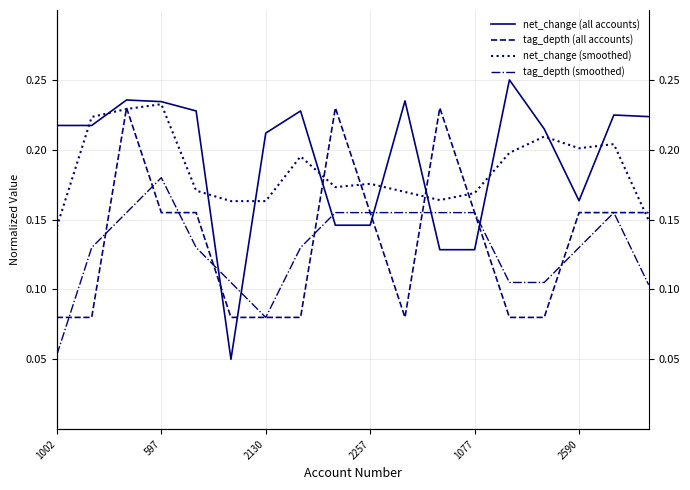

List the series in order of their peak value, lowest first.

tag_depth (smoothed), tag_depth (all accounts), net_change (smoothed), net_change (all accounts)